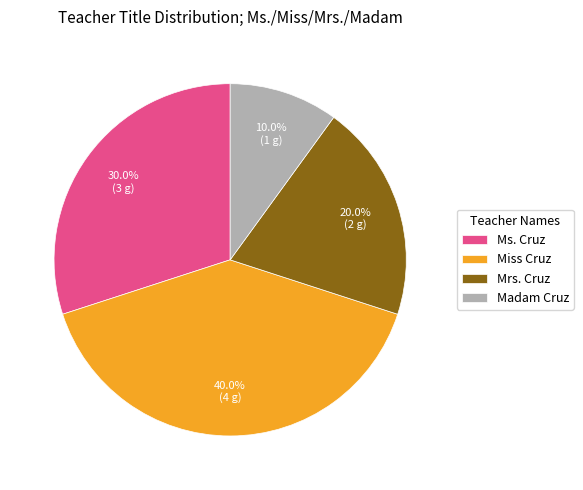

What percentage is NOT represented by Mrs. Cruz?

80.0%